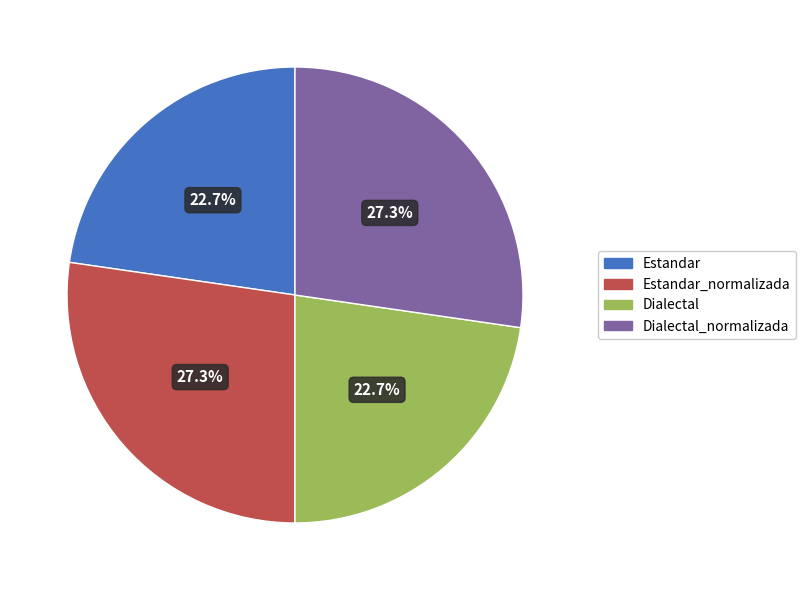

To the nearest percent, what portion does Estandar represent?

23%